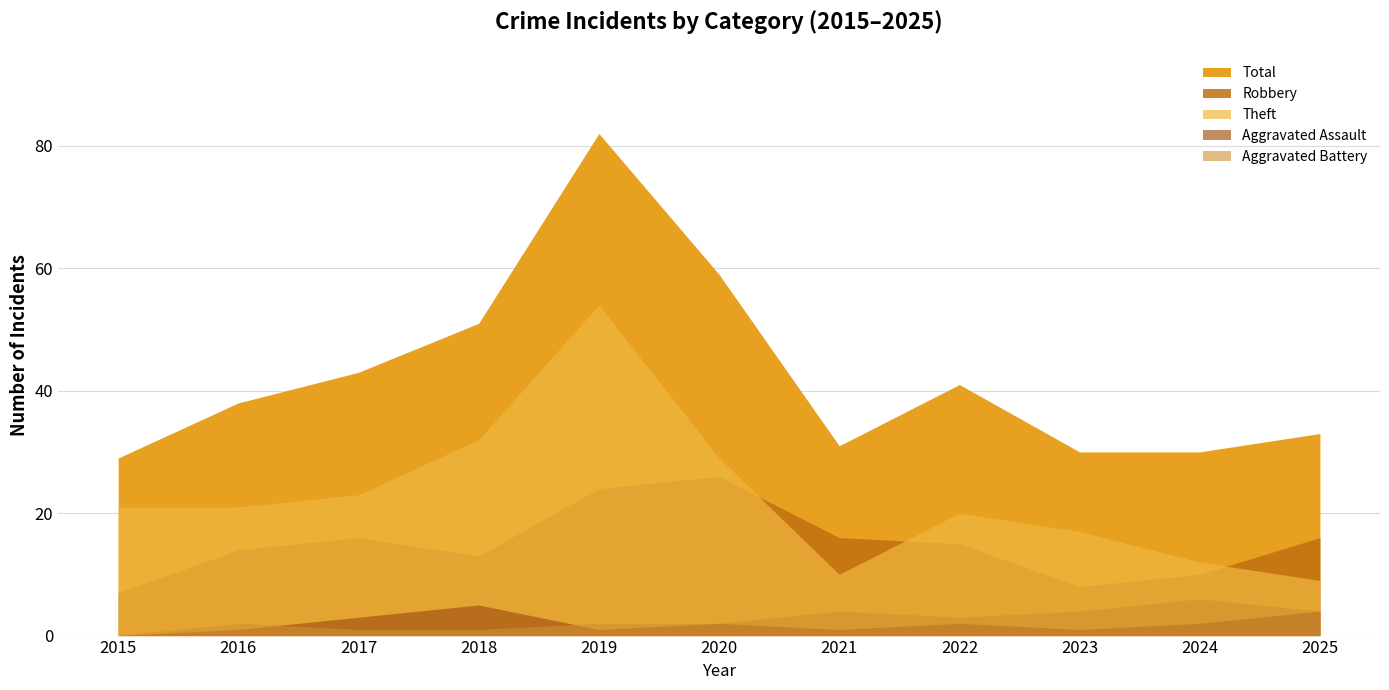

The value of Theft at 2019 is 54. True or false?

True